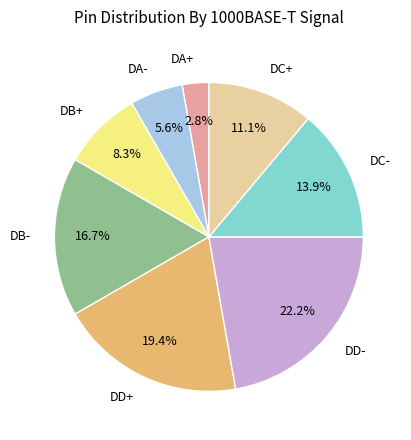

To the nearest percent, what is the average slice percentage?

12%